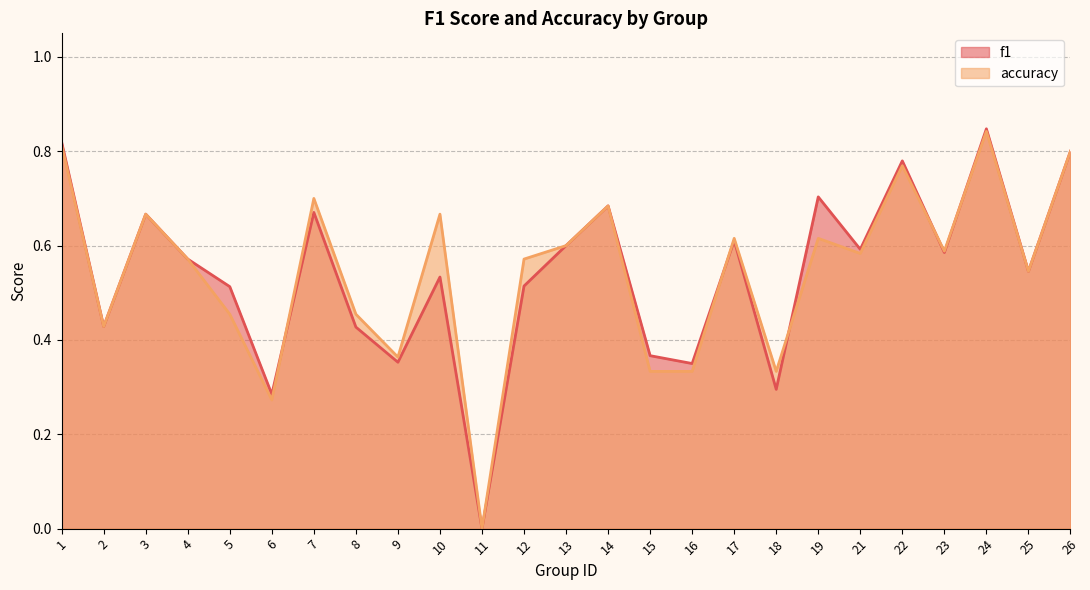

What is the average value of the f1 series?

0.5